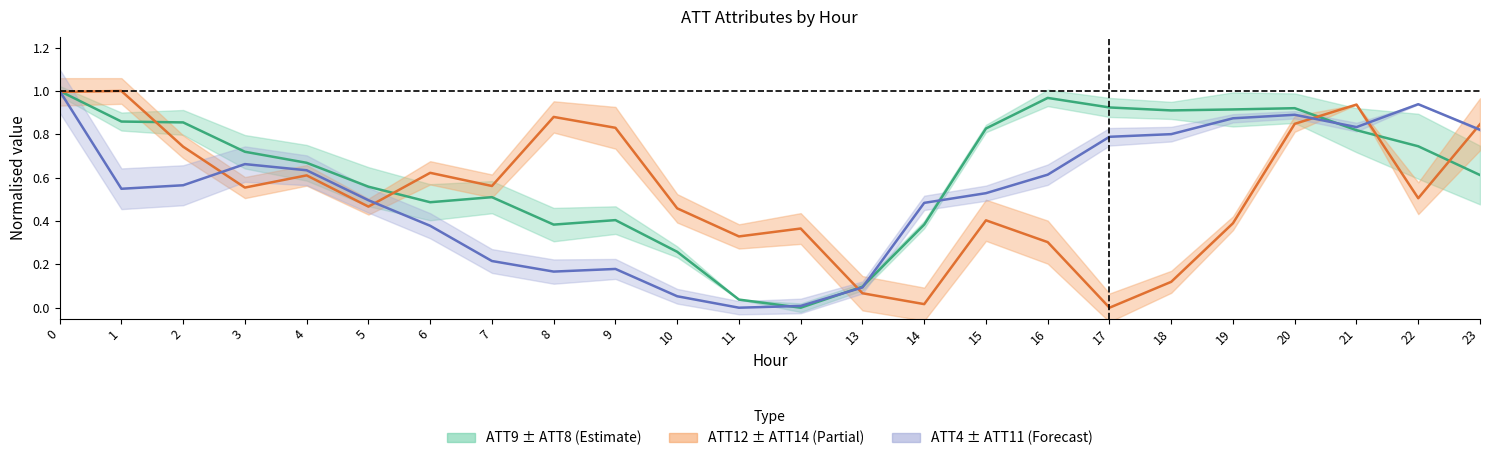

Is this an area chart (filled region under the line)?

No